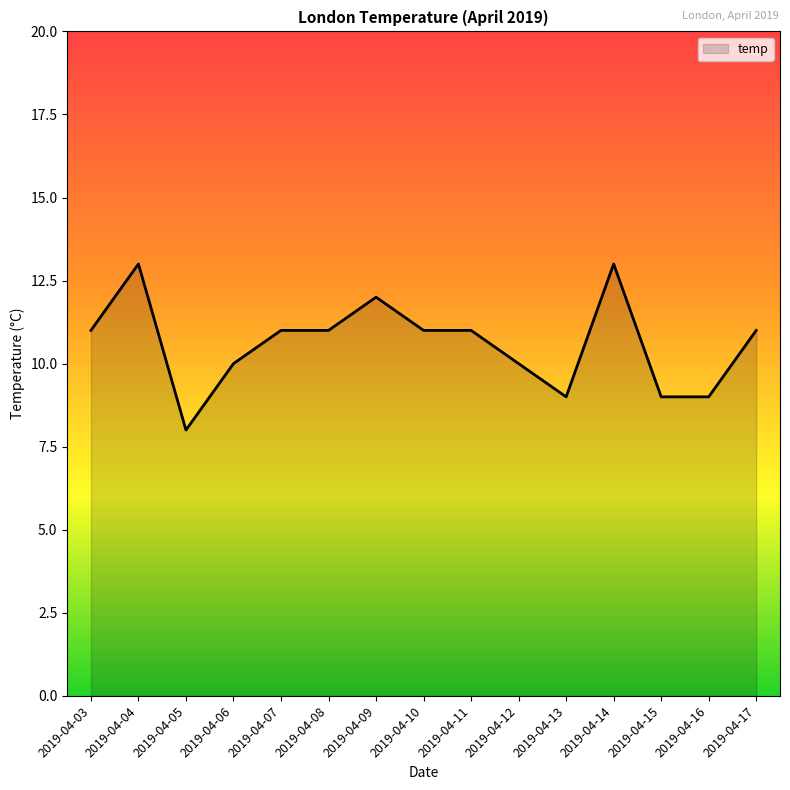

Where is the first local minimum?

2019-04-05